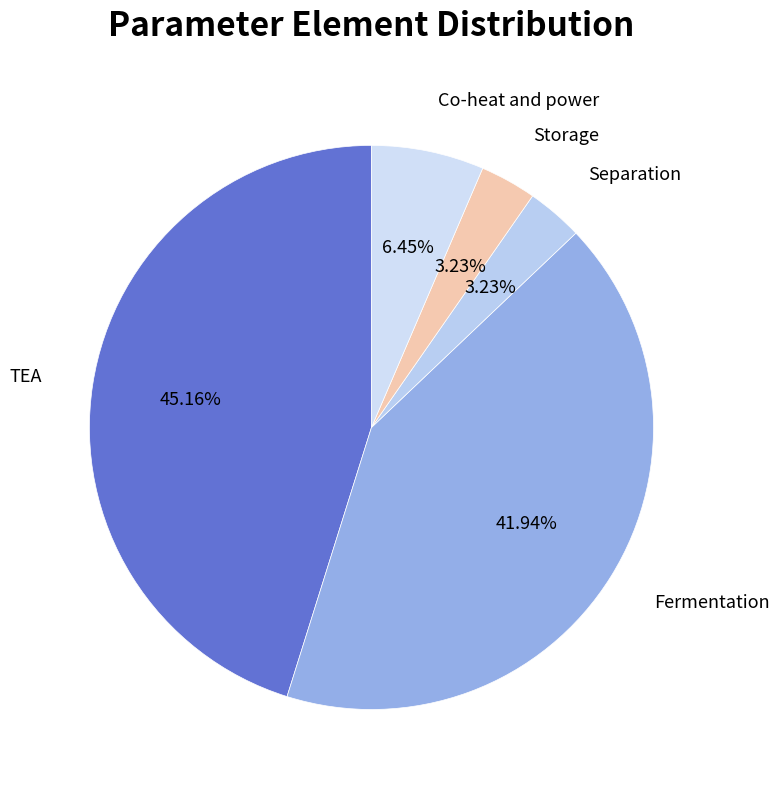

Is there any slice that represents more than half of the pie?

No